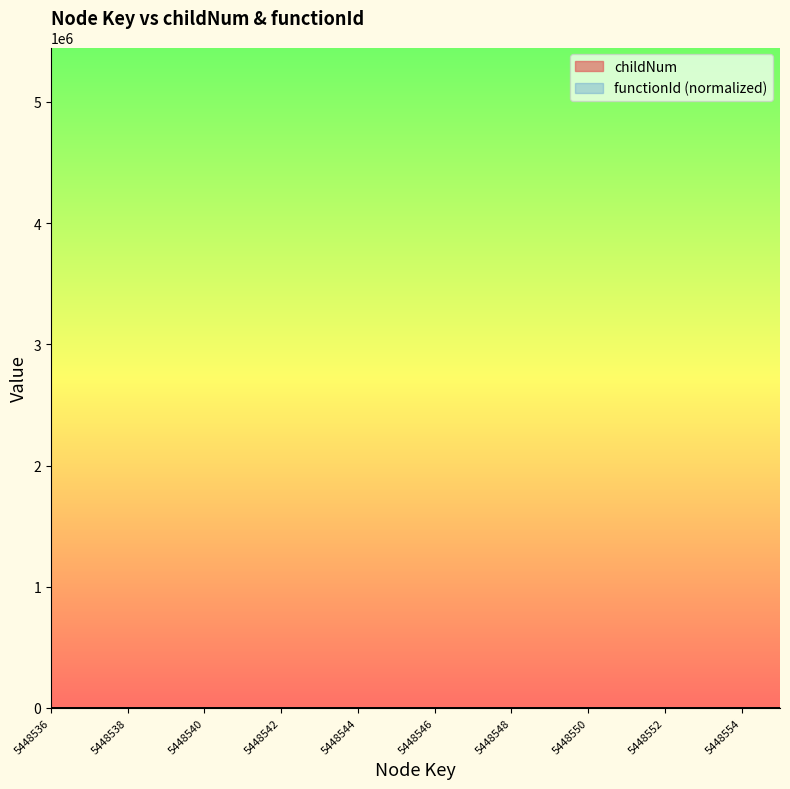

True or false: childNum and functionId cross at least once.

False